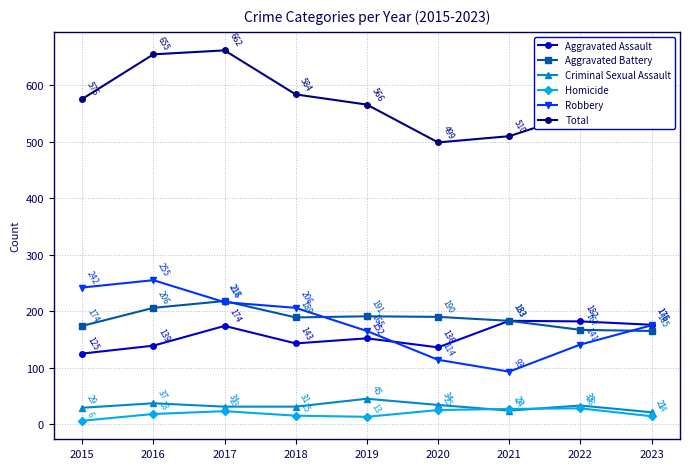

True or false: Homicide has a value of 18 at 2016.

True